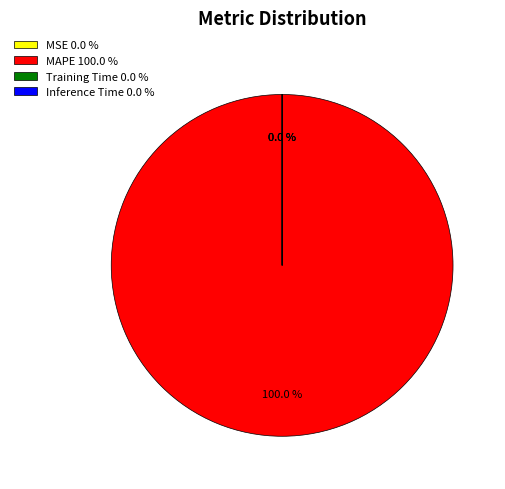

To the nearest percent, what is the difference between the largest and smallest slice percentages?

100%